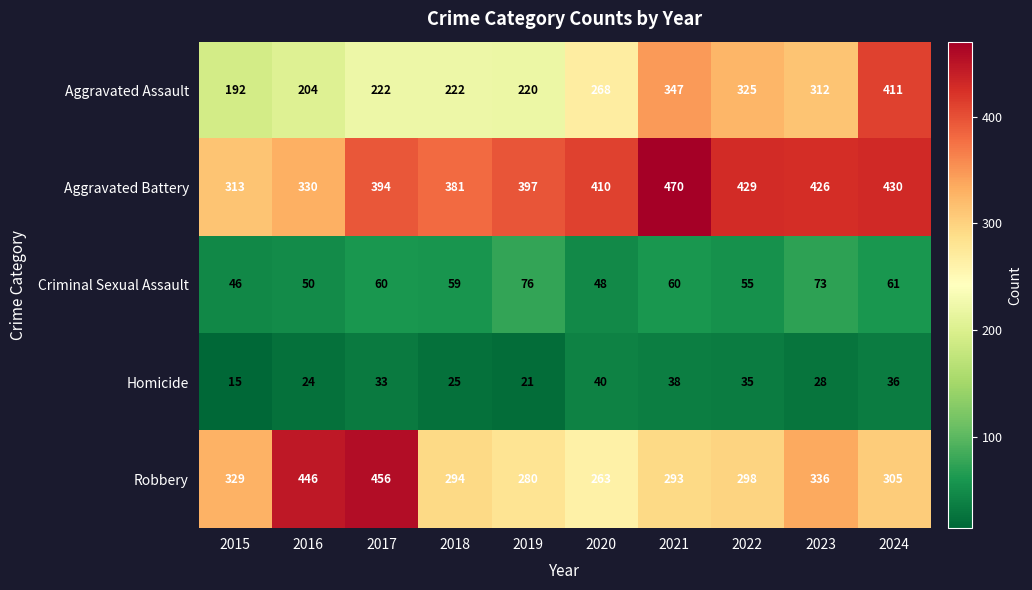

The value of Homicide at 2024 is 36. True or false?

True